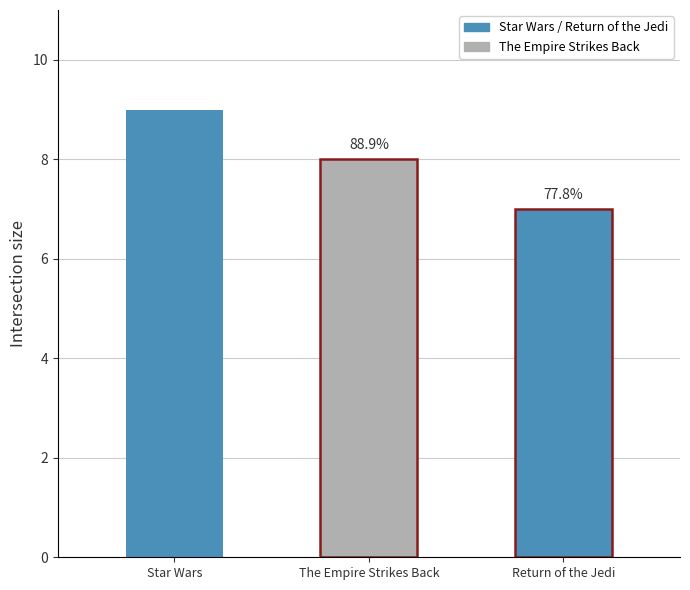

How many values are below 8?

1